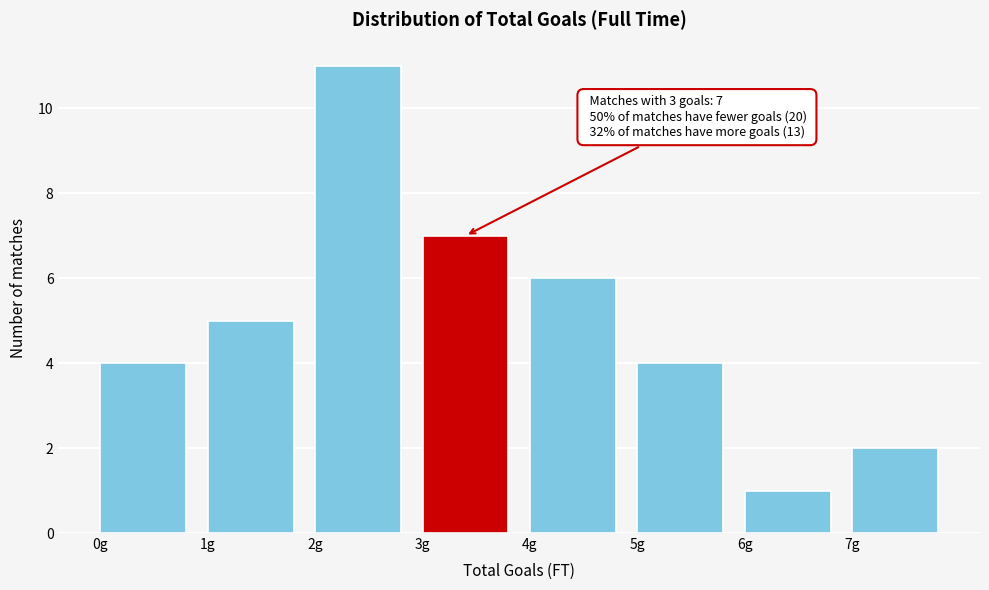

Which range on the x-axis has the tallest bar?

2 to 3